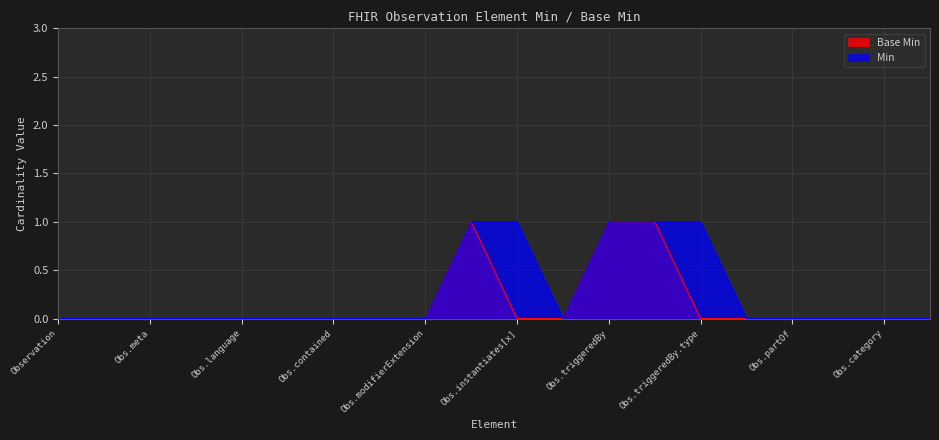

True or false: Base Min and Min cross at least once.

False